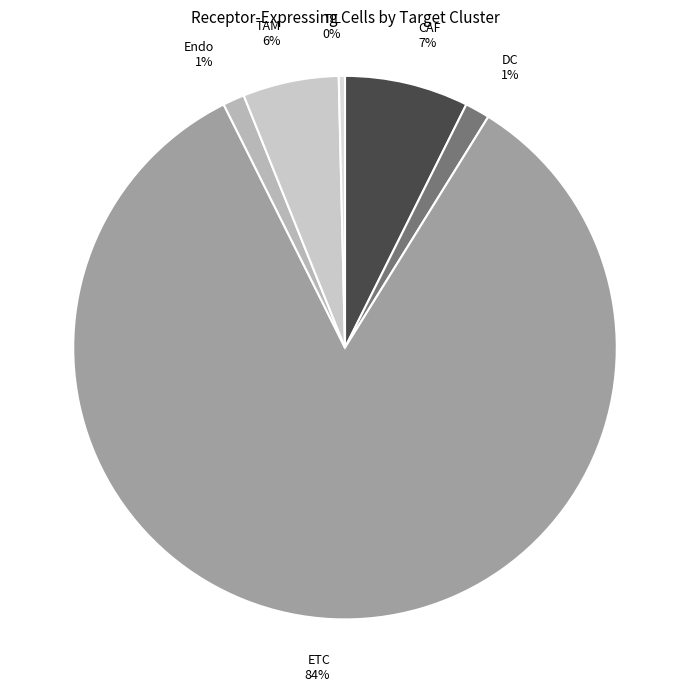

To the nearest percent, what portion does CAF represent?

7%